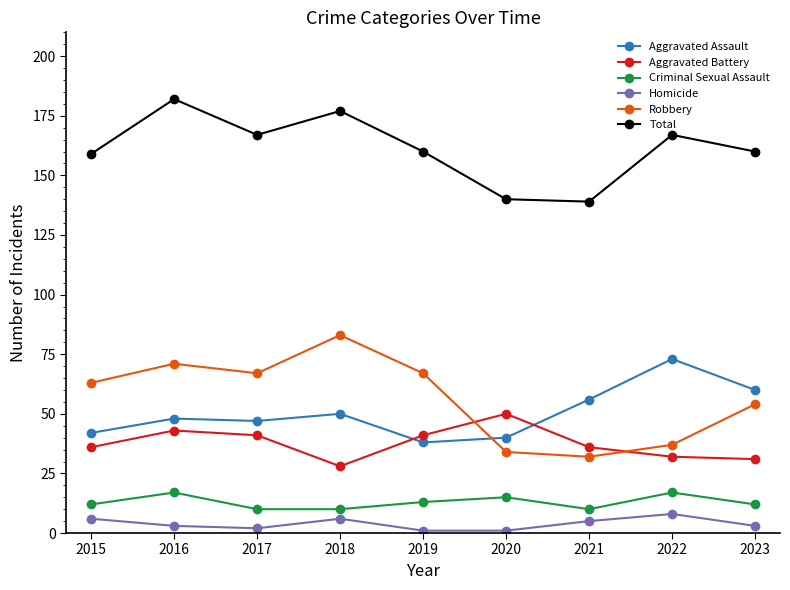

The Total series shows 167 at 2022. True or false?

True